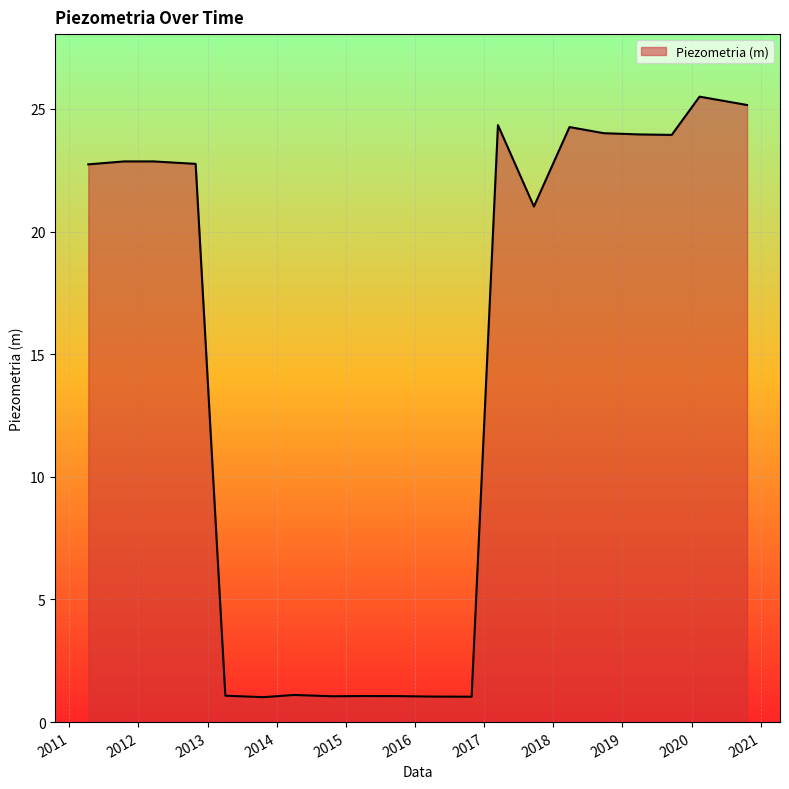

What is the greatest value displayed?

25.5